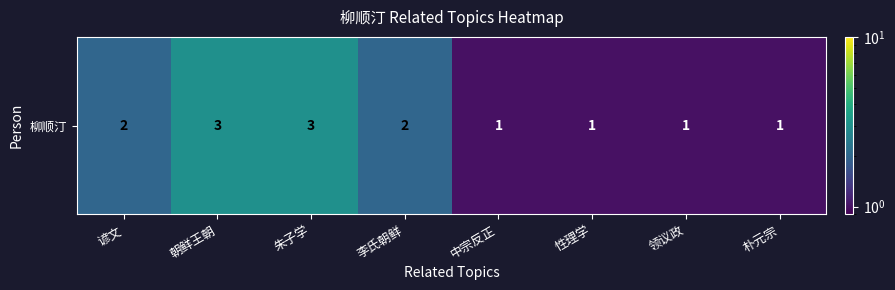

List the labels in order of value, largest first.

朝鲜王朝, 朱子学, 谚文, 李氏朝鲜, 中宗反正, 性理学, 领议政, 朴元宗